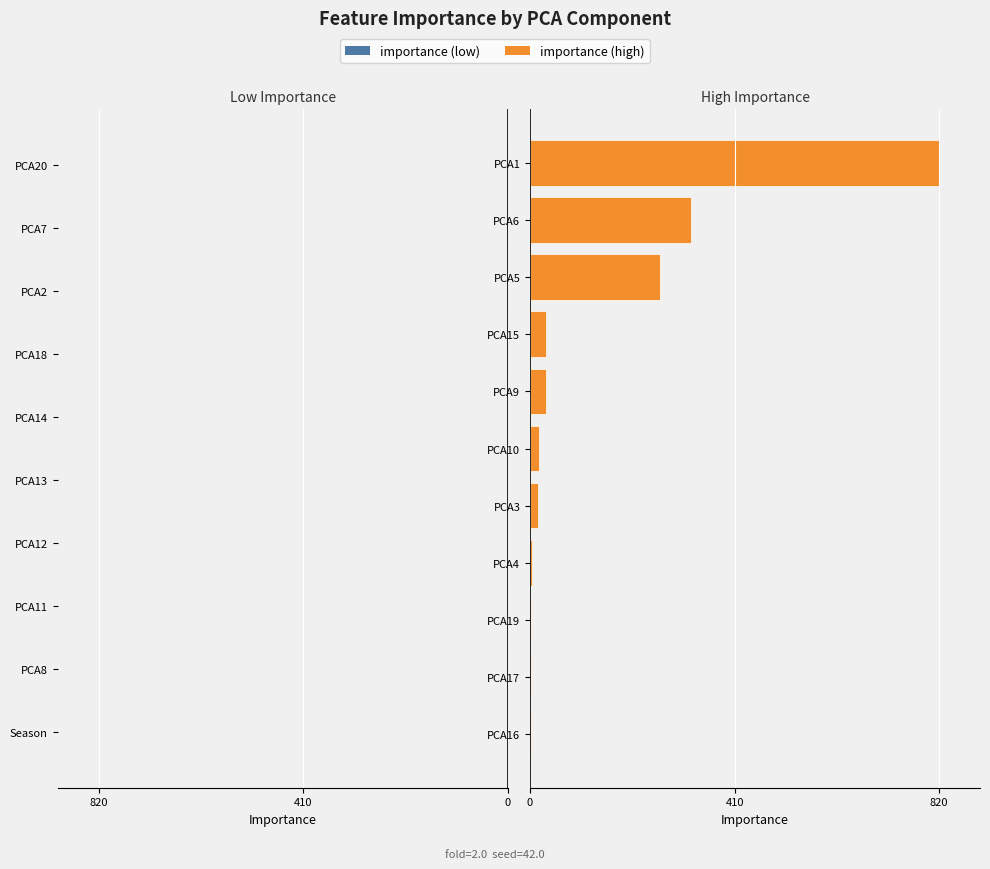

What is the value of the 4th bar from the left?

4.6